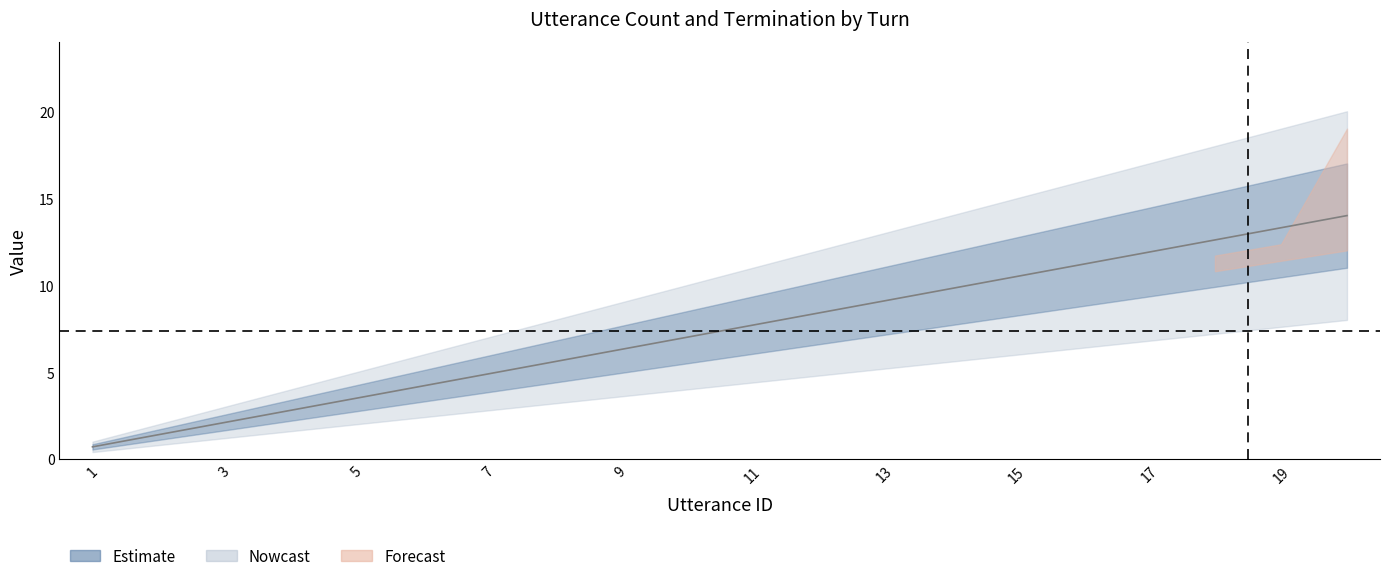

At which category does the chart reach its peak across all series?

20